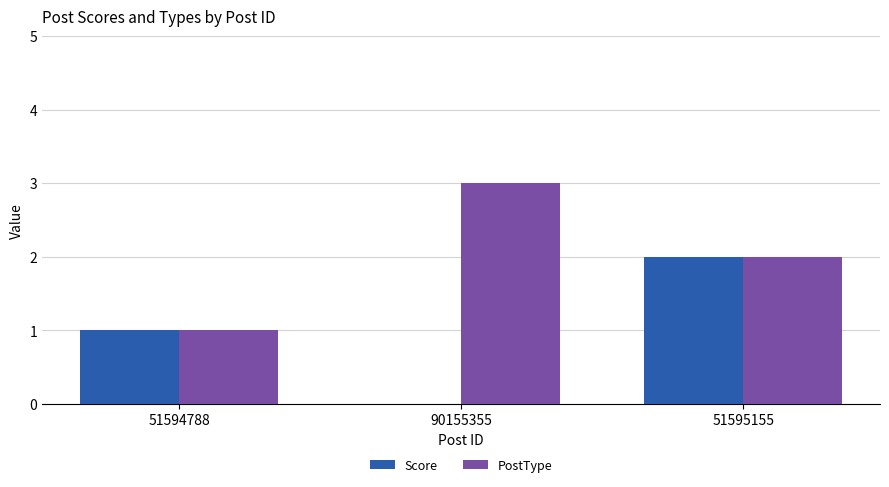

True or false: PostType has a value of 1 at 51595155.

False